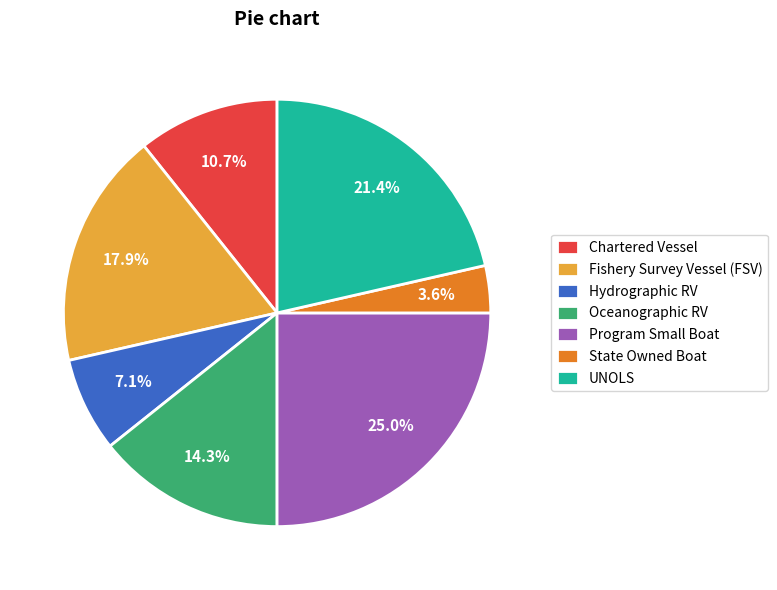

What percentage do Hydrographic RV and Fishery Survey Vessel (FSV) together represent?

25.0%